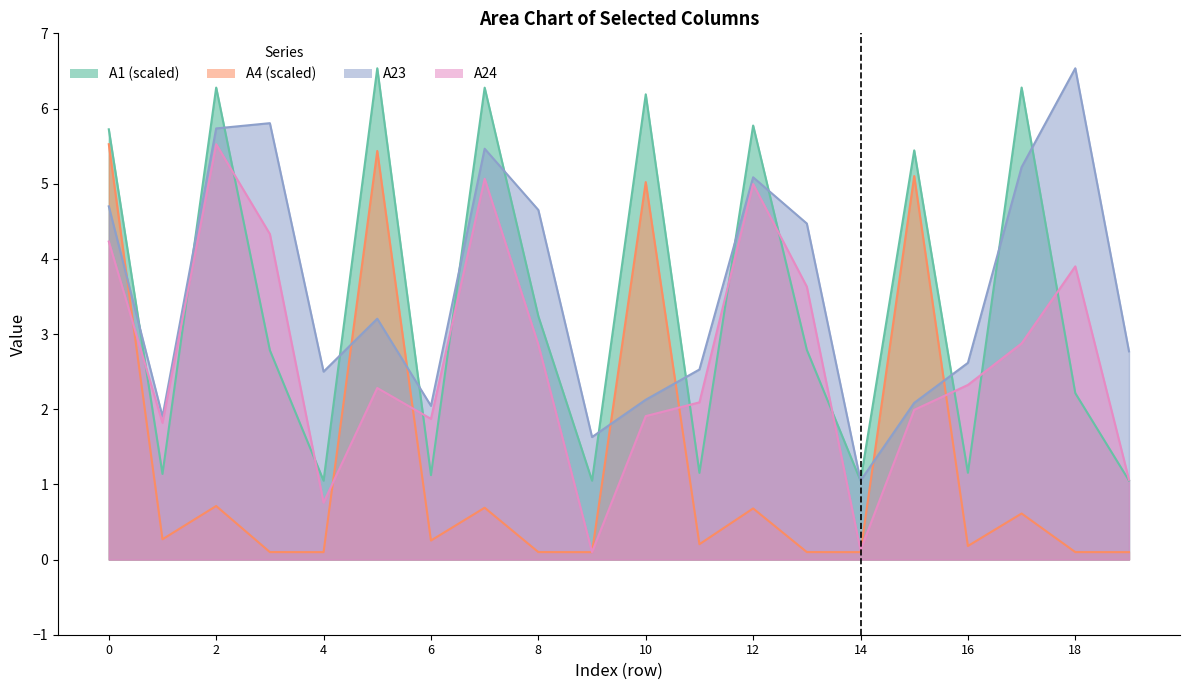

What is the value of the A23 point at the 19th from the left?

6.5